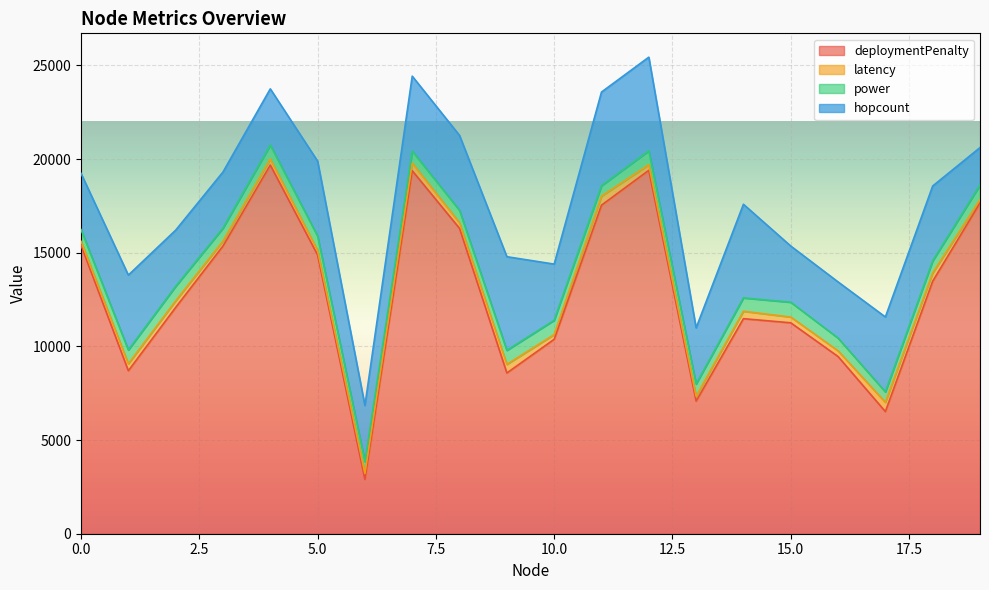

The latency series shows 440 at 18. True or false?

True